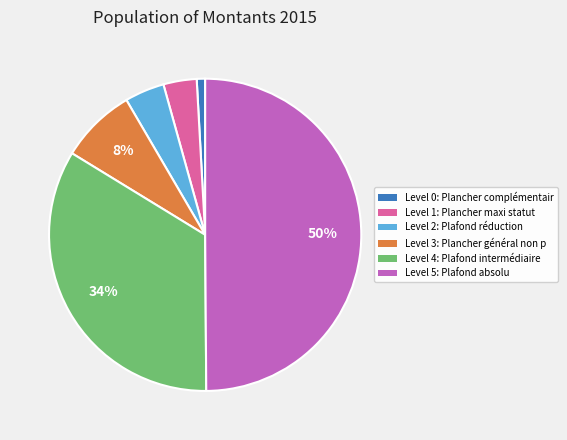

To the nearest percent, what is the difference between the largest and smallest slice percentages?

49%